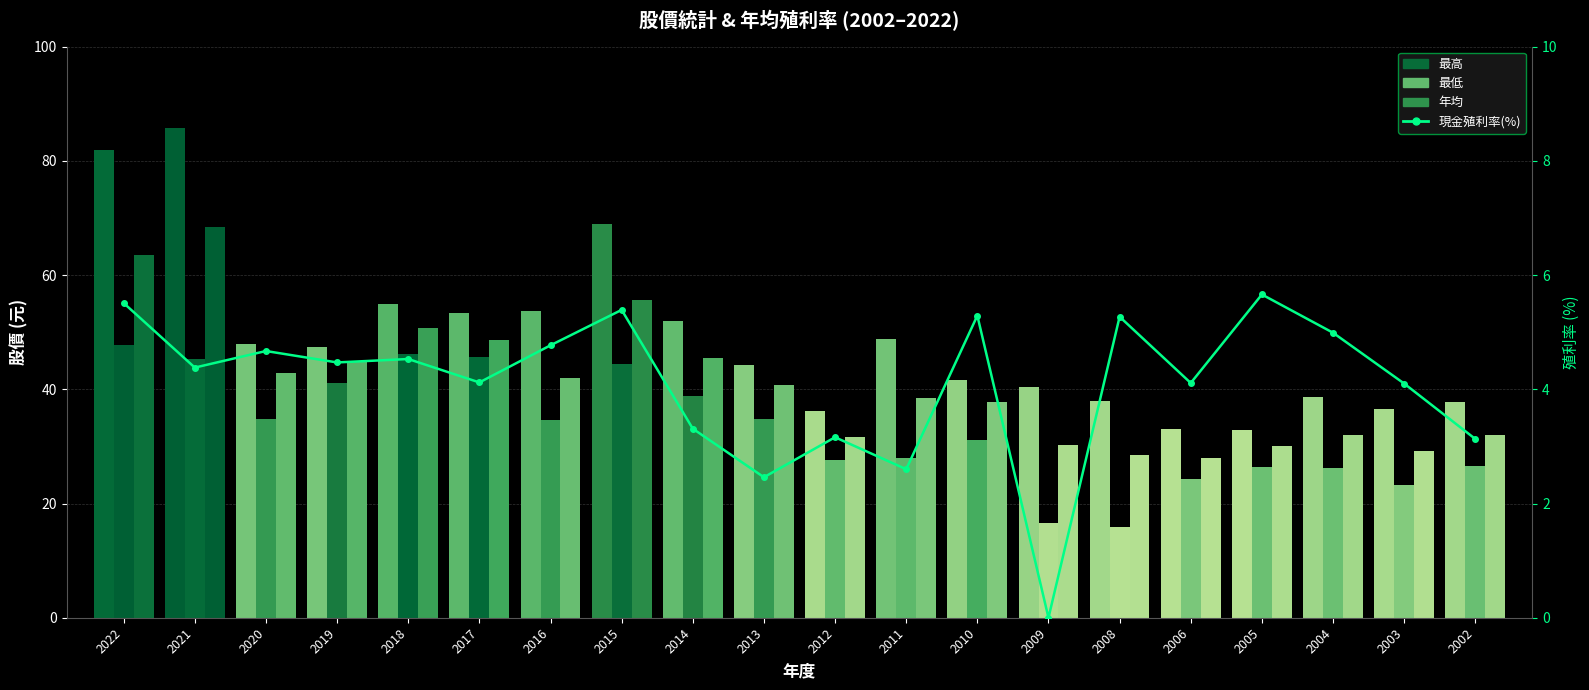

How many positive values does the 現金殖利率(%) series have?

19